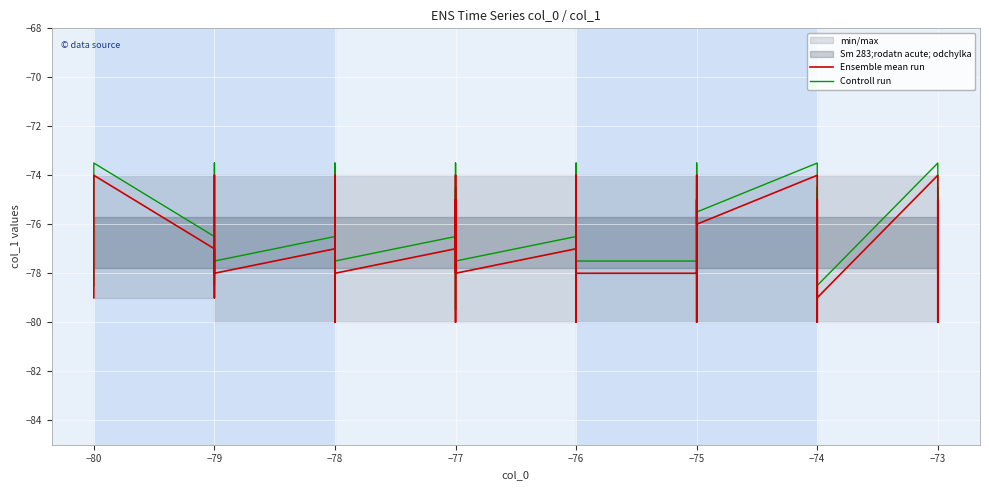

What is the maximum value shown in the chart?

-73.5